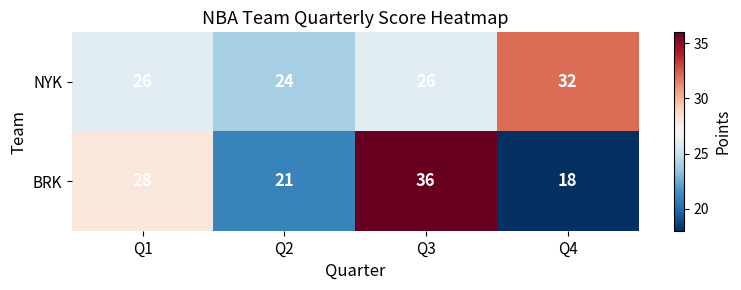

The BRK series shows 23 at Q3. True or false?

False